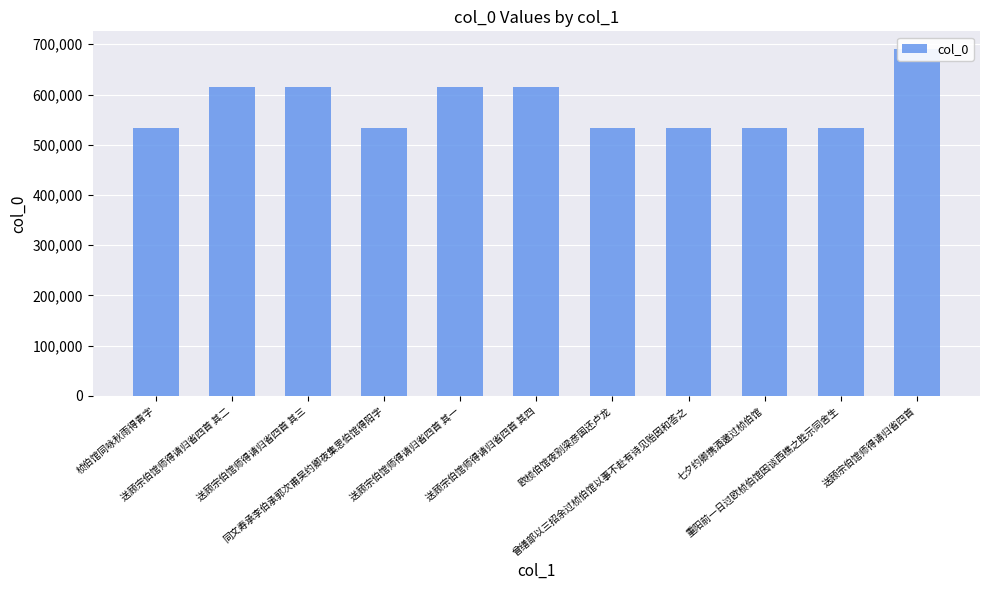

How many data points are less than 533631?

5